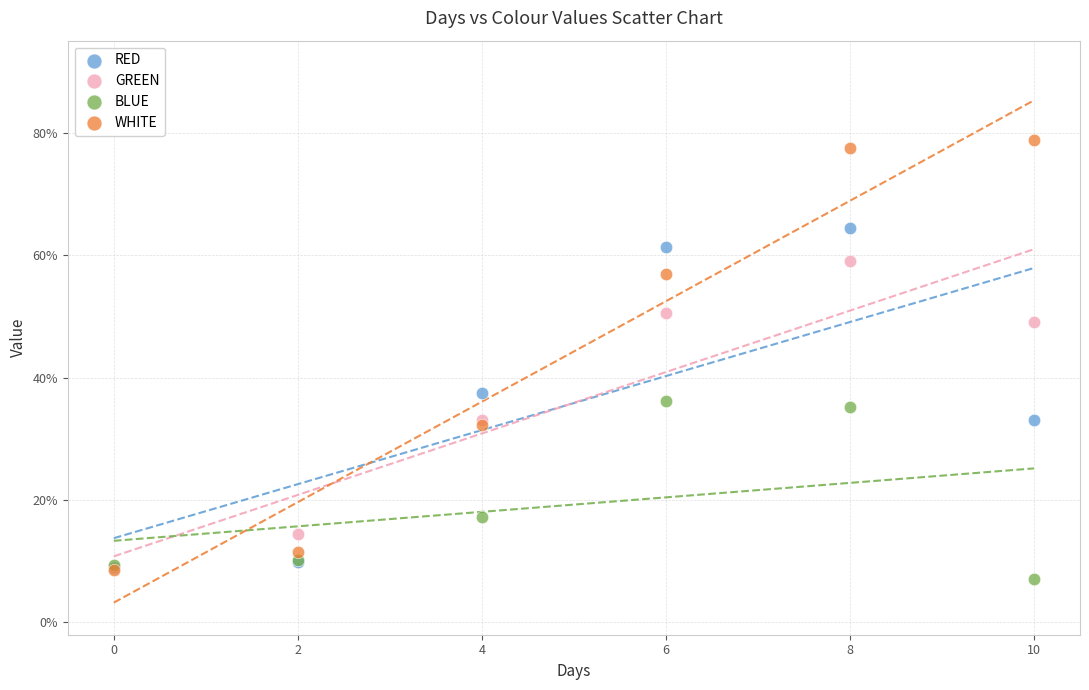

What are all the series names shown in the legend?

RED, GREEN, BLUE, WHITE